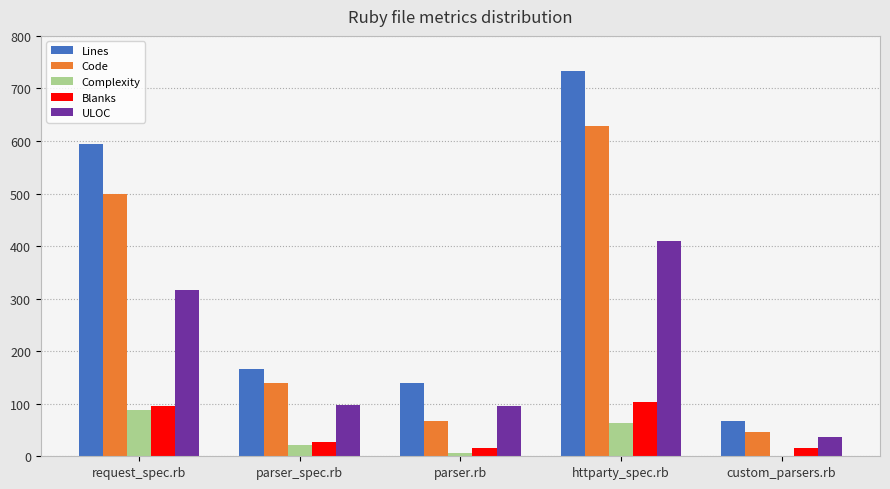

Which series has the largest total across all categories?

Lines